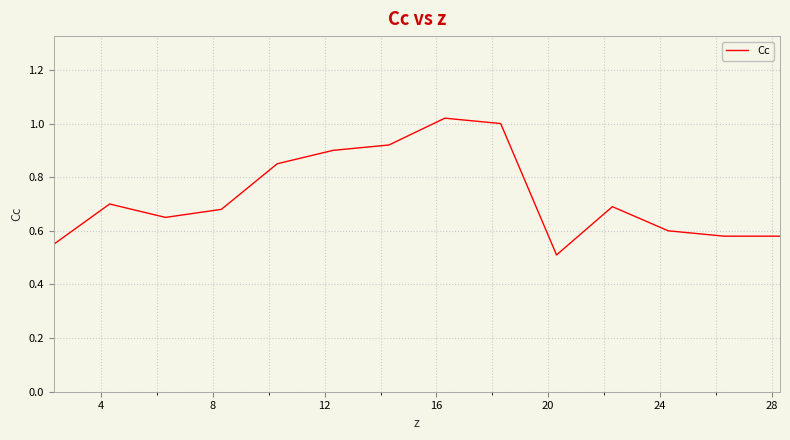

What is the difference between the maximum and minimum values?

0.5